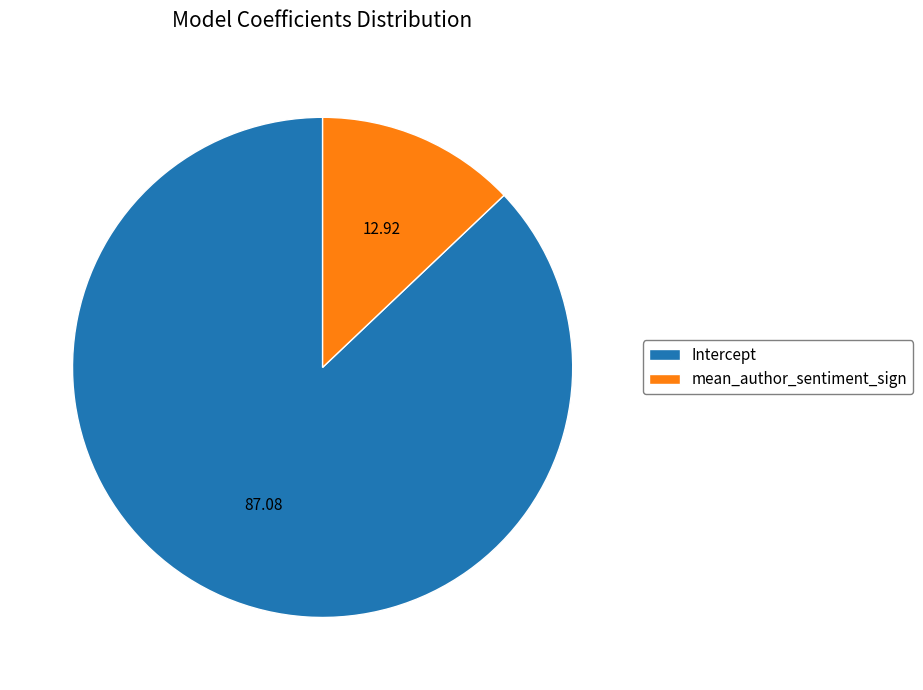

Do mean_author_sentiment_sign and Intercept together represent more than half of the pie?

Yes